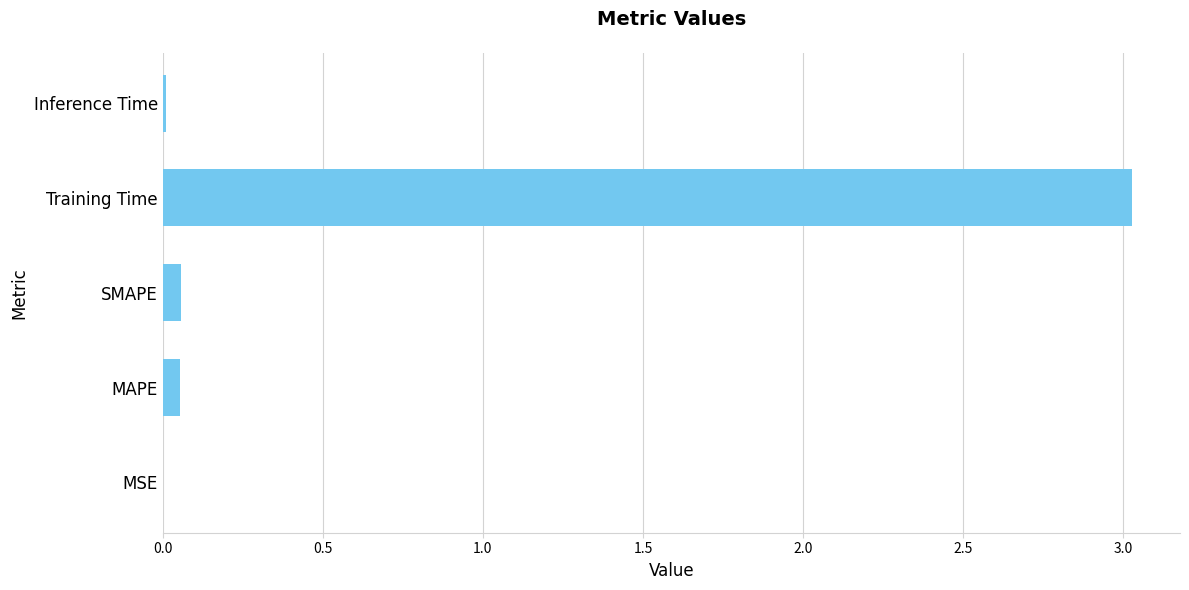

Which has a higher value, Training Time or SMAPE?

Training Time